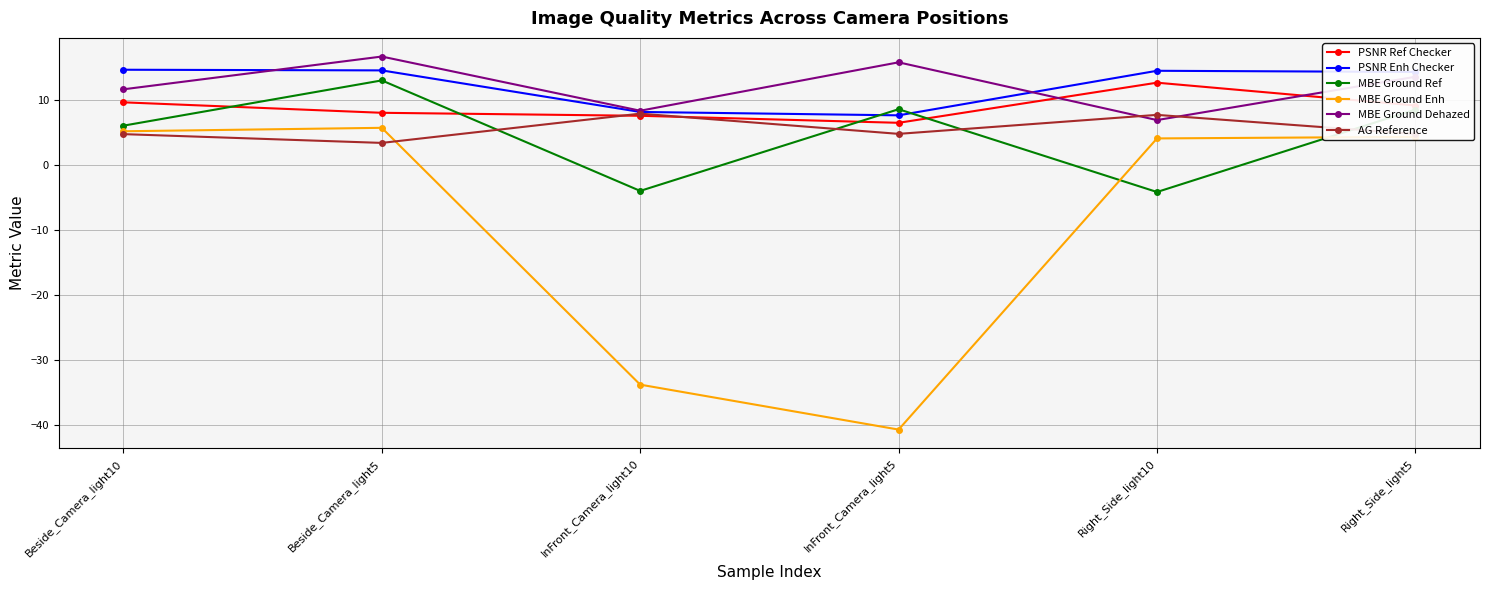

Is it true that MBE Ground Dehazed equals 15.8 at InFront_Camera_light5?

True